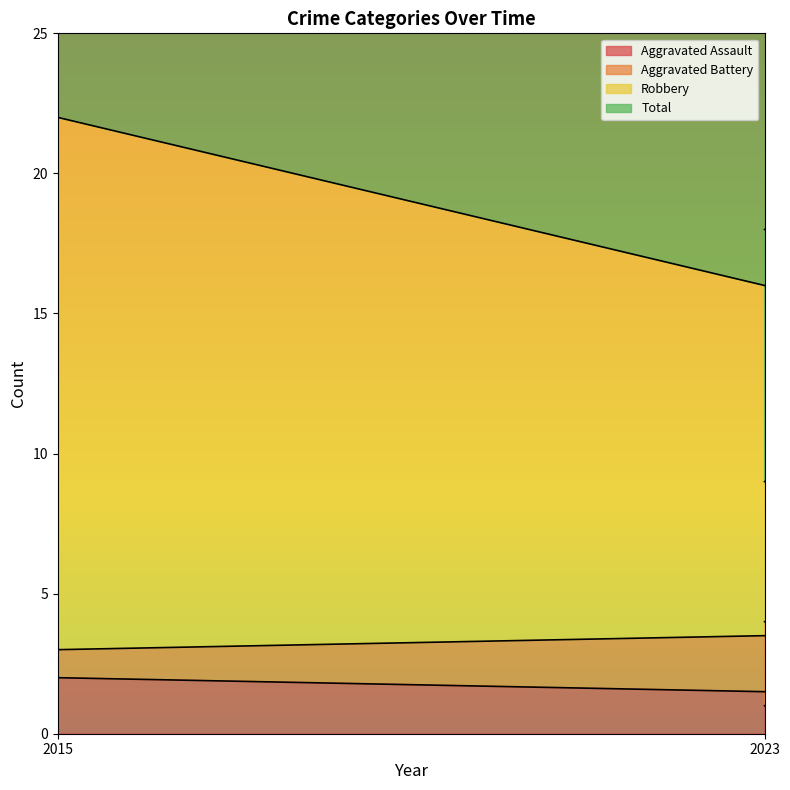

Where does the Total series first go above 10?

2015